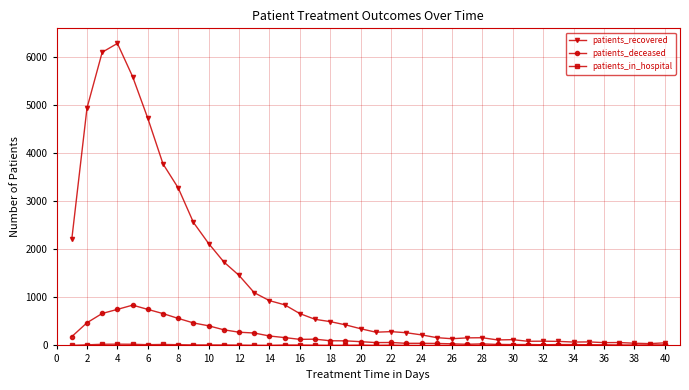

What is the difference between the second highest and minimum values in the patients_deceased series?

744